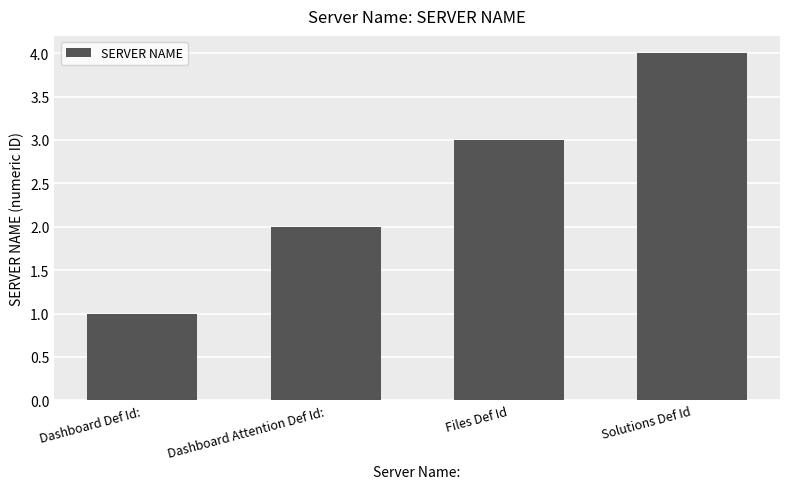

Reading left to right, transcribe all the data shown in this chart.

1	2	3	4